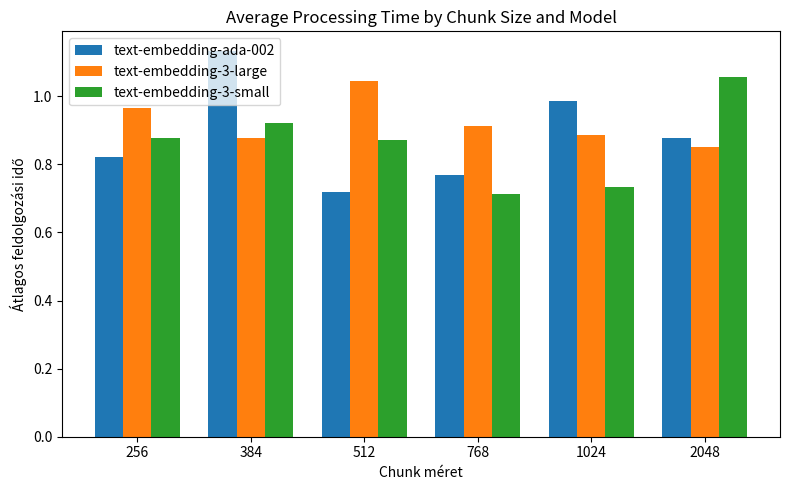

What is the difference between the text-embedding-3-large values at 512 and 384?

0.2